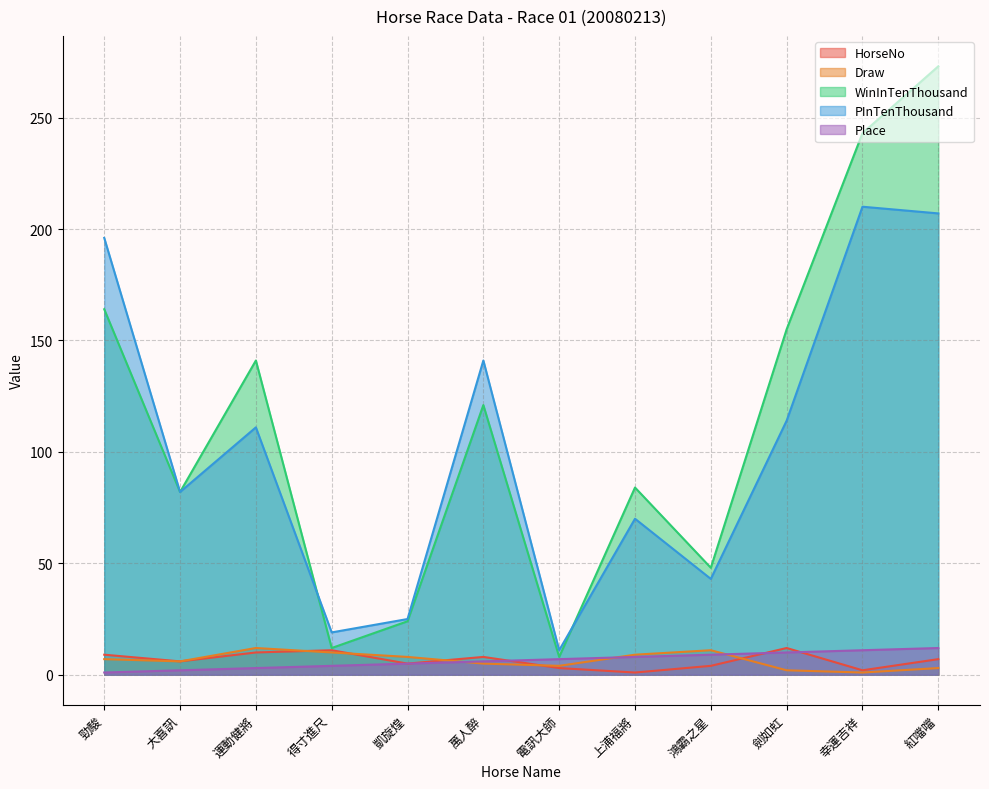

What is the maximum value for Place?

12